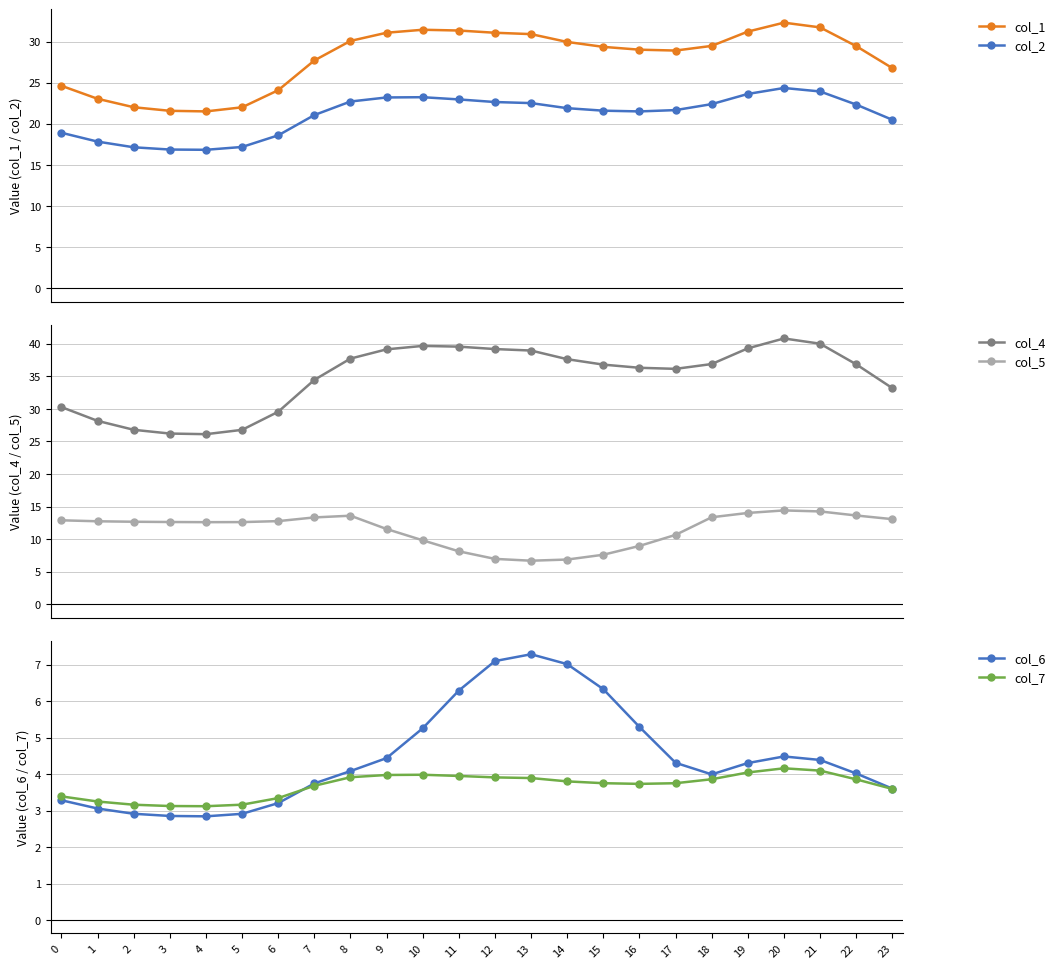

Between 11 and 12, which is larger?

11